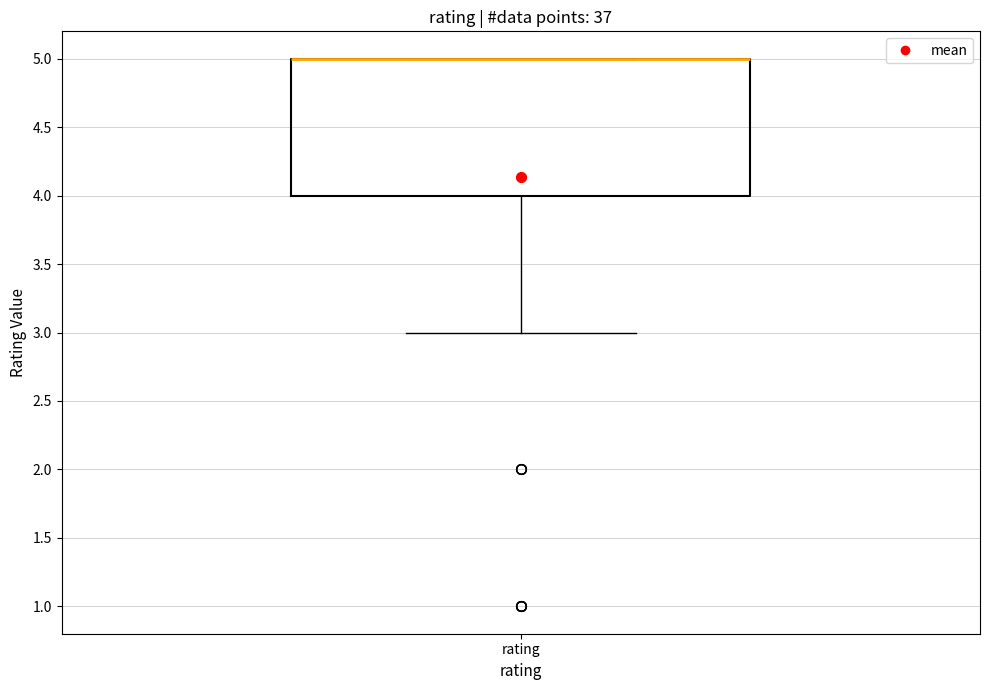

Where is the upper edge of the box for rating on the y-axis? The values are not printed on the chart, so give them approximately, as read against the axis.

5